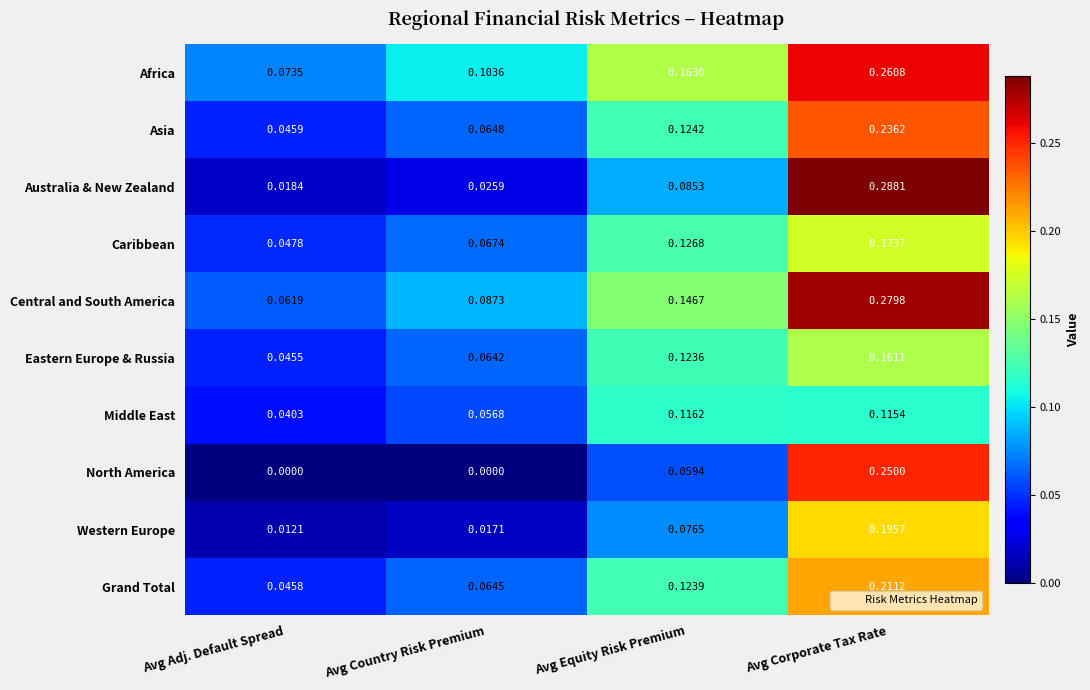

At which category is the sum across all series the highest?

Avg Corporate Tax Rate